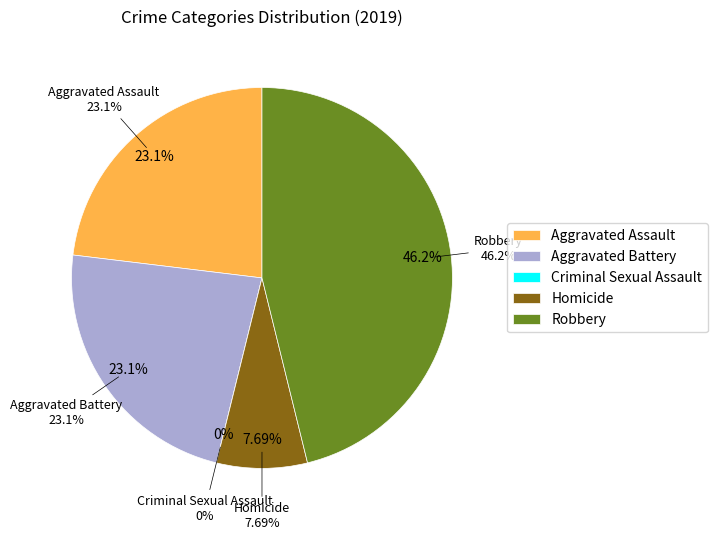

How many segments does this pie chart have?

5